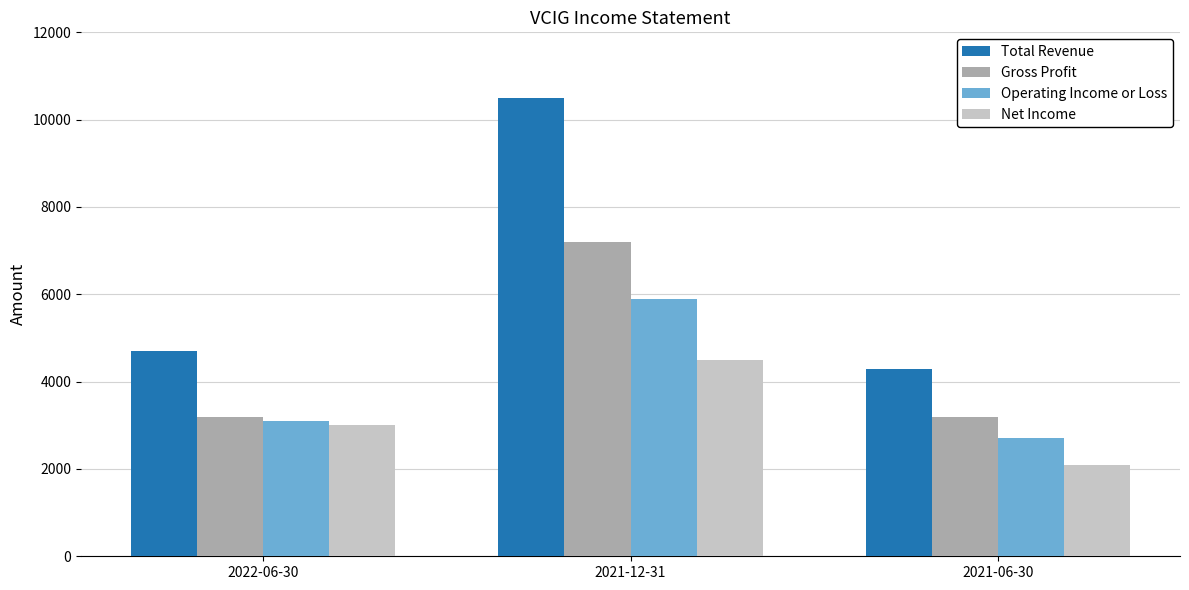

Does the chart contain any negative values?

No